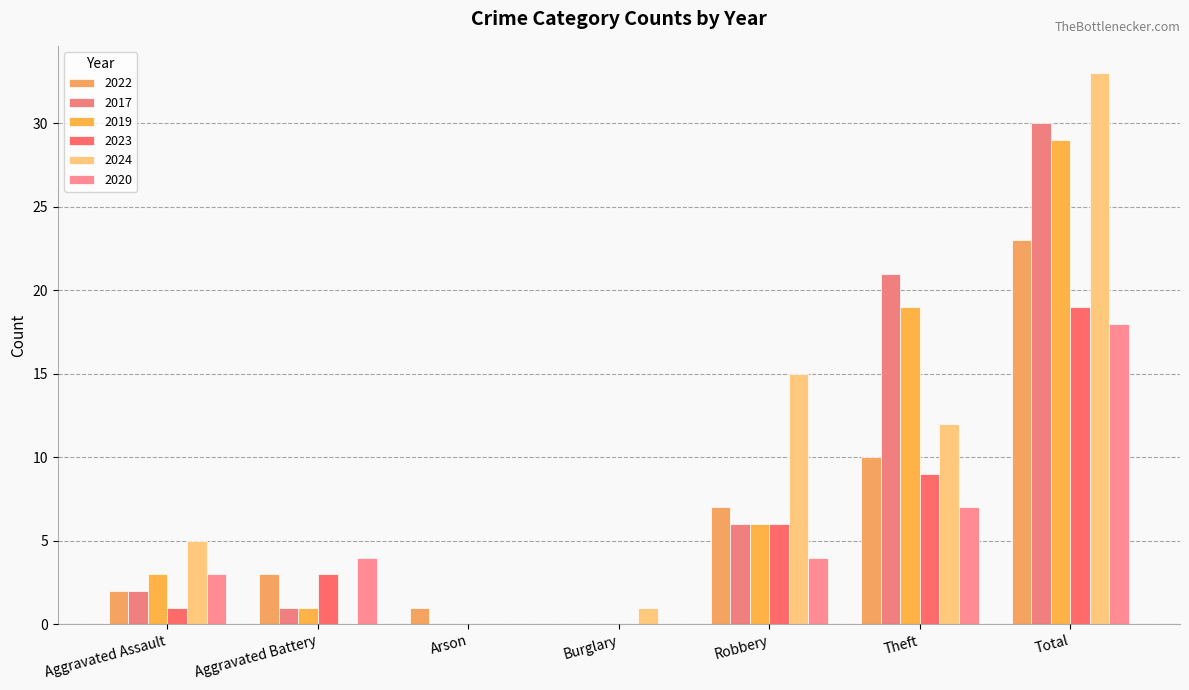

List the series in order of their peak value, lowest first.

2020, 2023, 2022, 2019, 2017, 2024